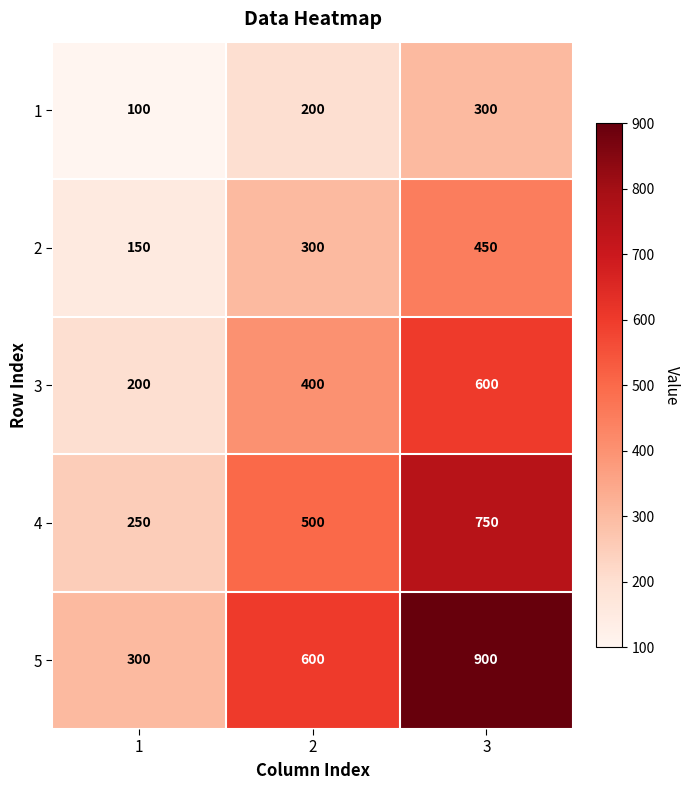

At how many categories does at least one series exceed 422?

2